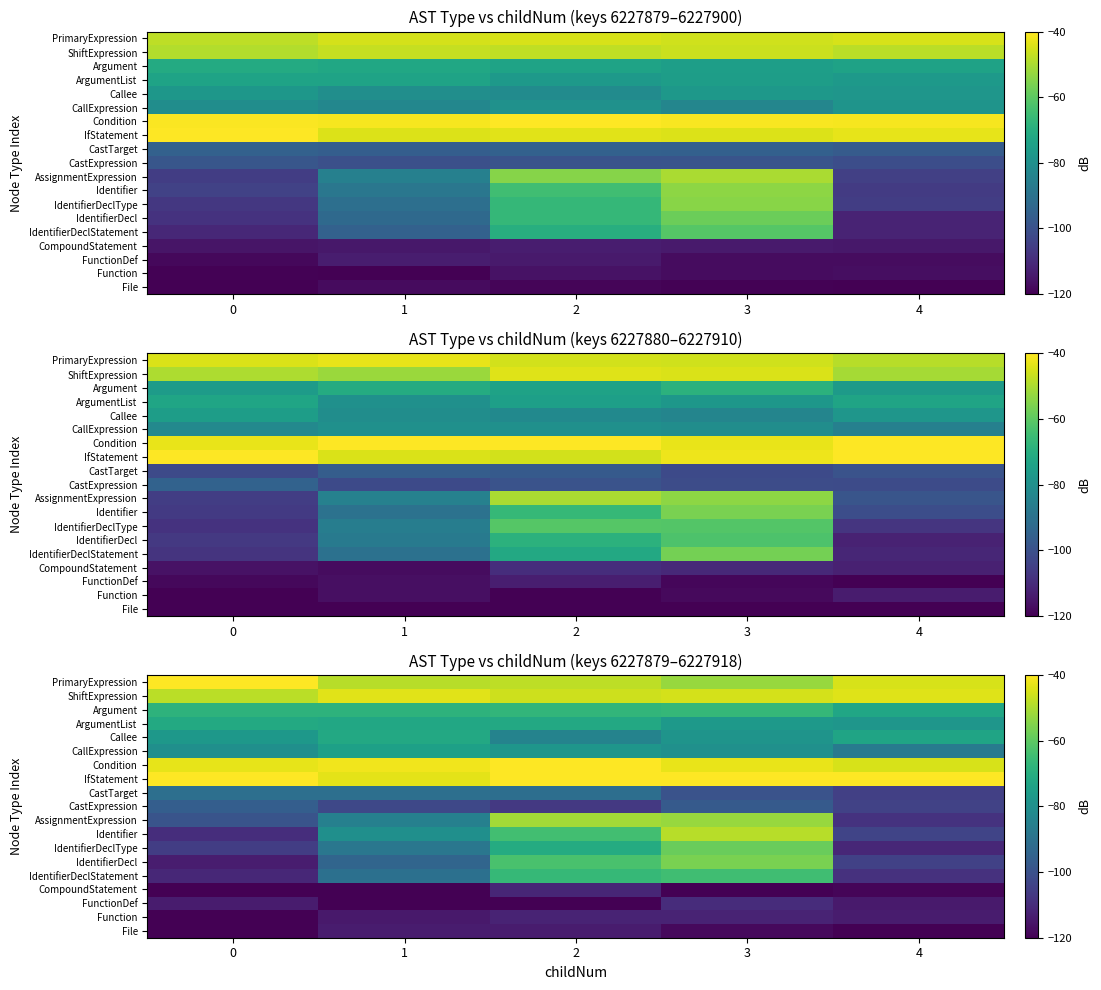

The IdentifierDecl series shows -70.8 at 0. True or false?

False